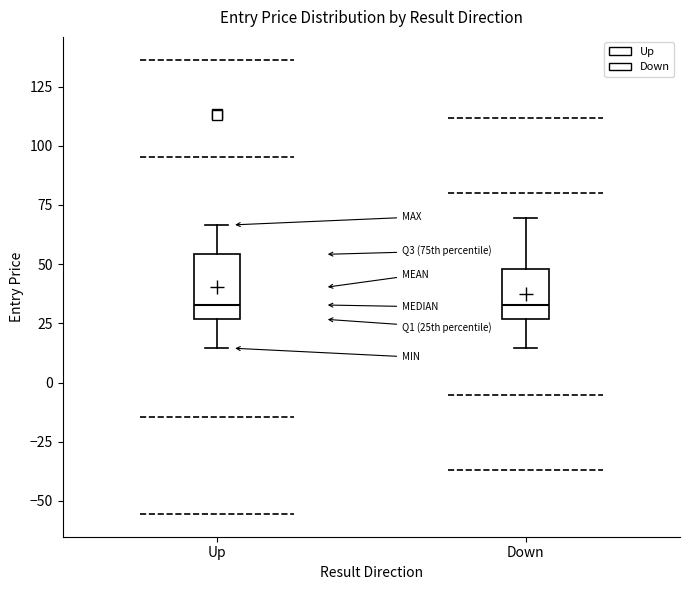

Reading left to right, read every box against the y-axis: the position of its median line, the range the box covers, and the ends of its whiskers. The values are not printed on the chart, so give them approximately, as read against the axis.

Up: median 35, box 25 to 55, whiskers 15 to 65
Down: median 35, box 25 to 50, whiskers 15 to 70